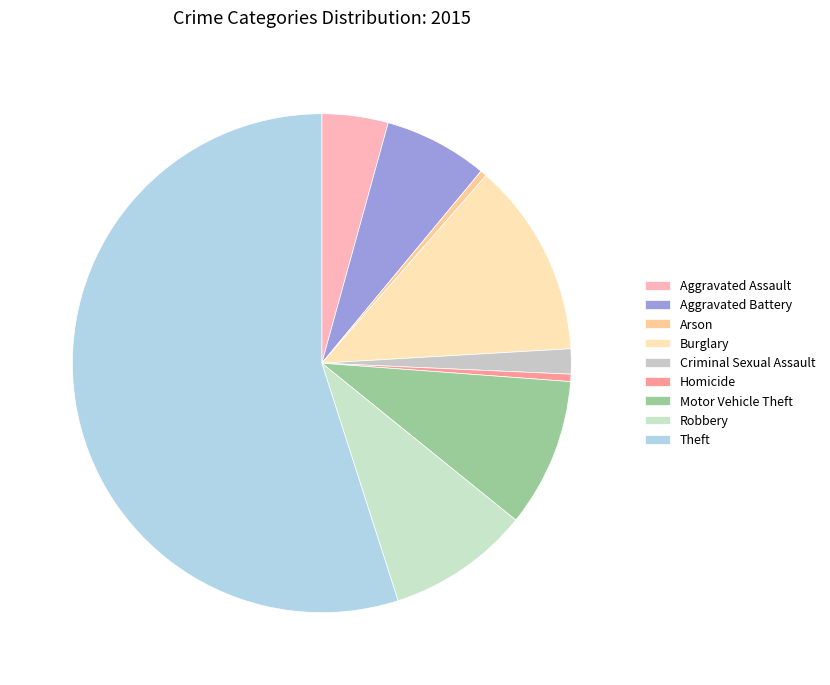

What is the change in value from Arson to Burglary?

+12736